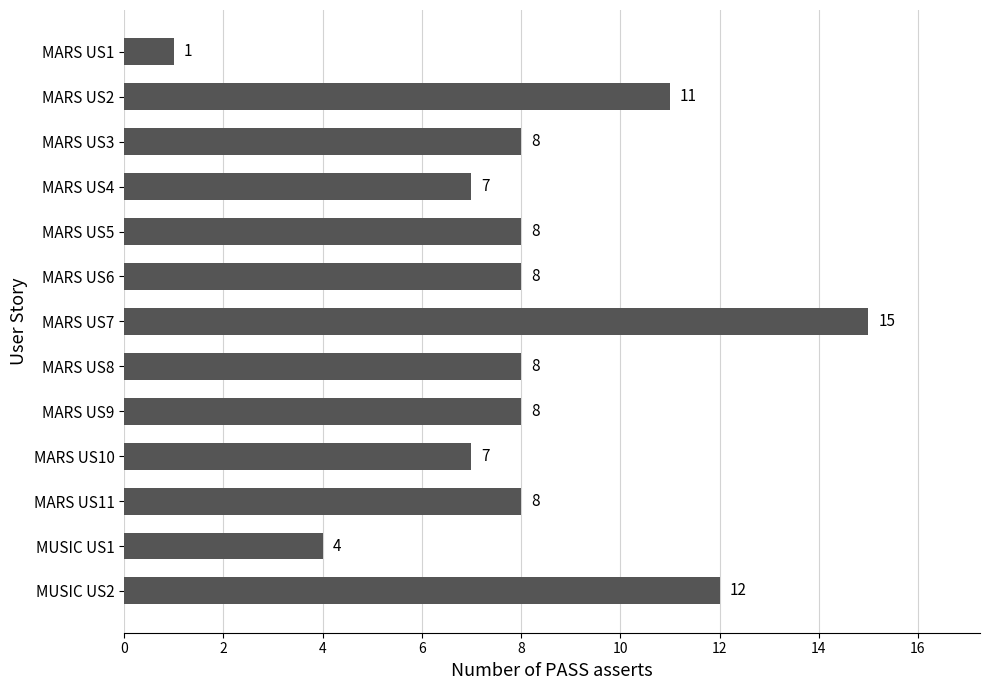

What is the value of the 13th bar from the top?

12